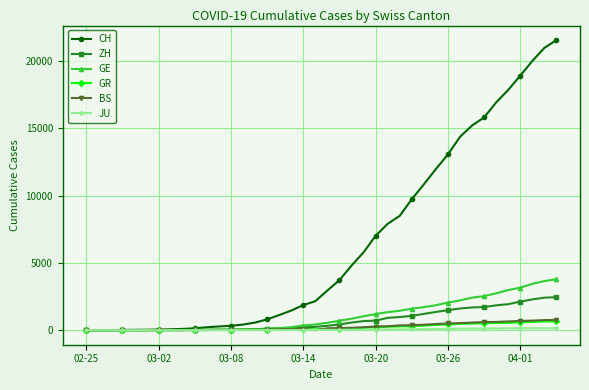

Which series has the widest spread of values?

CH